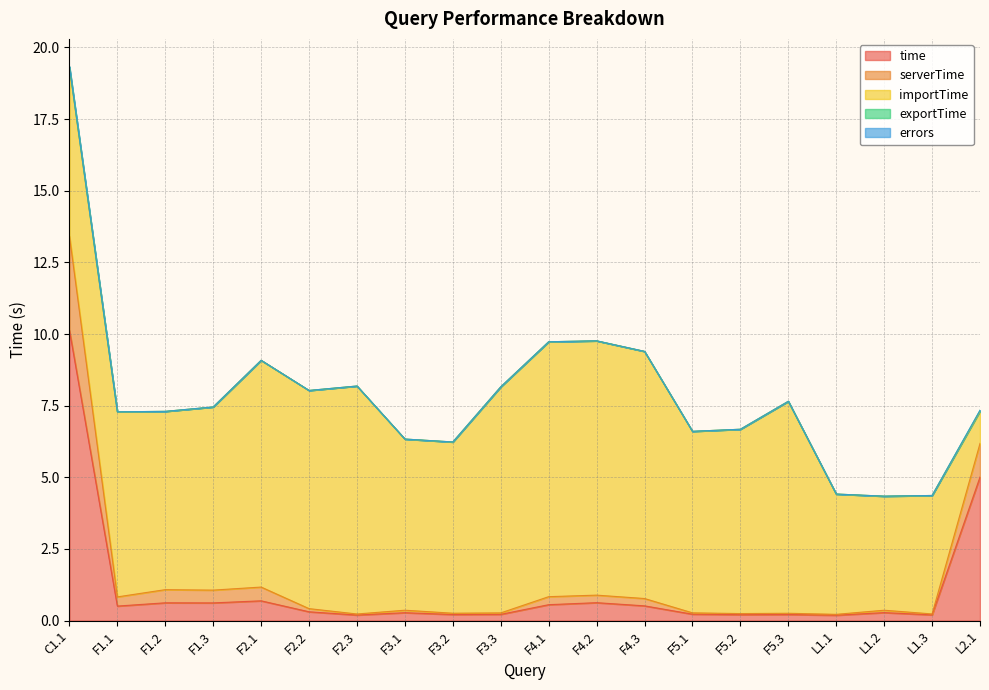

What is the label of the 2nd point from the left?

F1.1